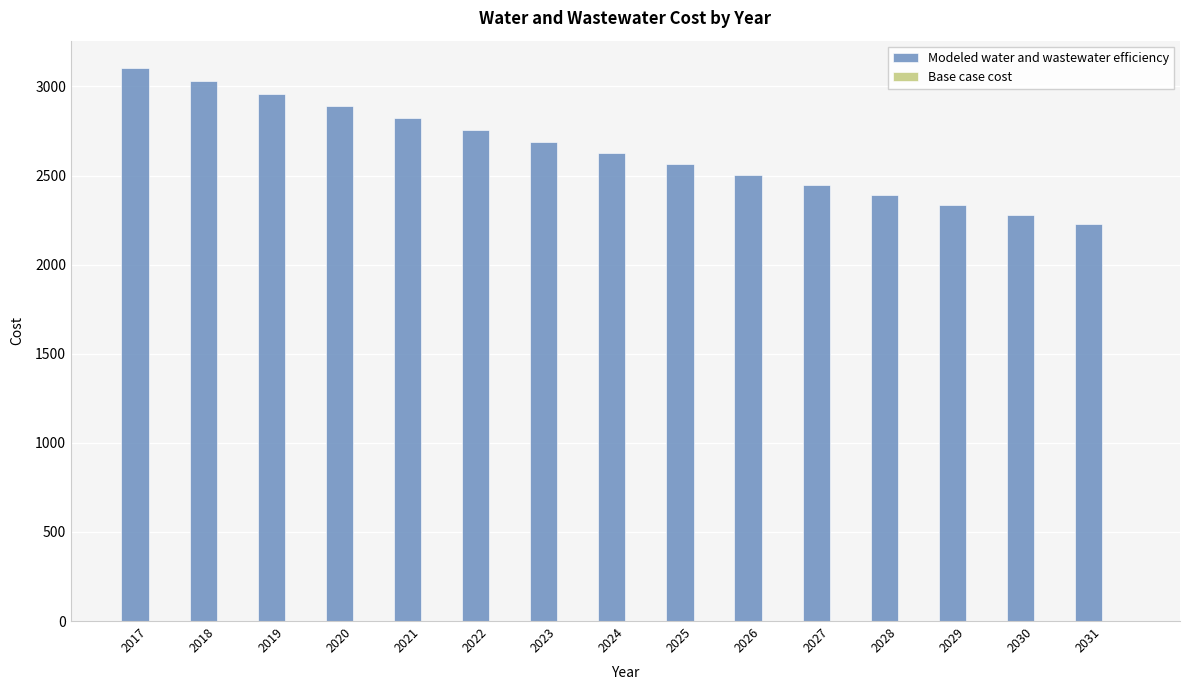

What is the maximum value shown in the chart?

3101.8